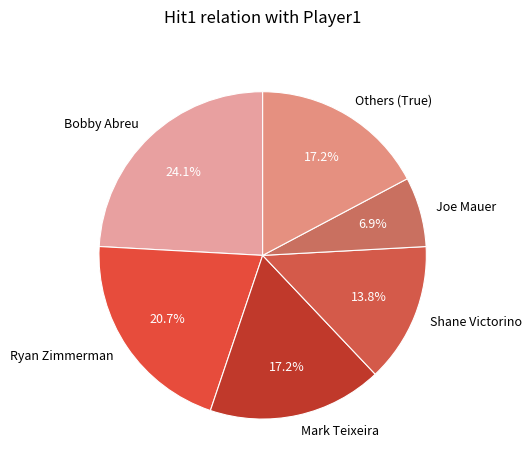

What percentage do Ryan Zimmerman and Shane Victorino together represent?

34.5%